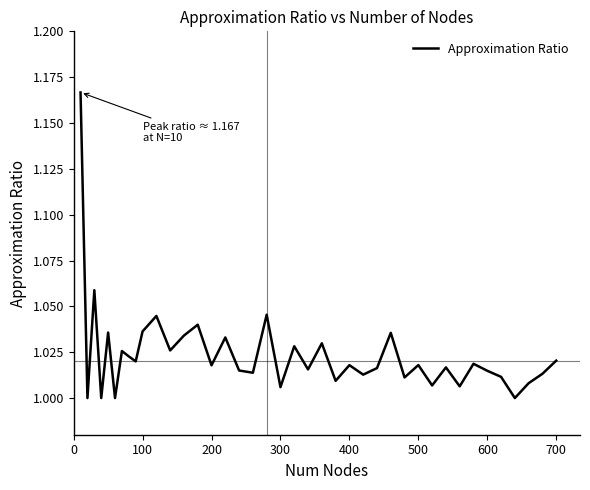

Reading left to right, extract all data points from this chart.

1.2	1.0	1.1	1.0	1.0	1.0	1.0	1.0	1.0	1.0	1.0	1.0	1.0	1.0	1.0	1.0	1.0	1.0	1.0	1.0	1.0	1.0	1.0	1.0	1.0	1.0	1.0	1.0	1.0	1.0	1.0	1.0	1.0	1.0	1.0	1.0	1.0	1.0	1.0	1.0